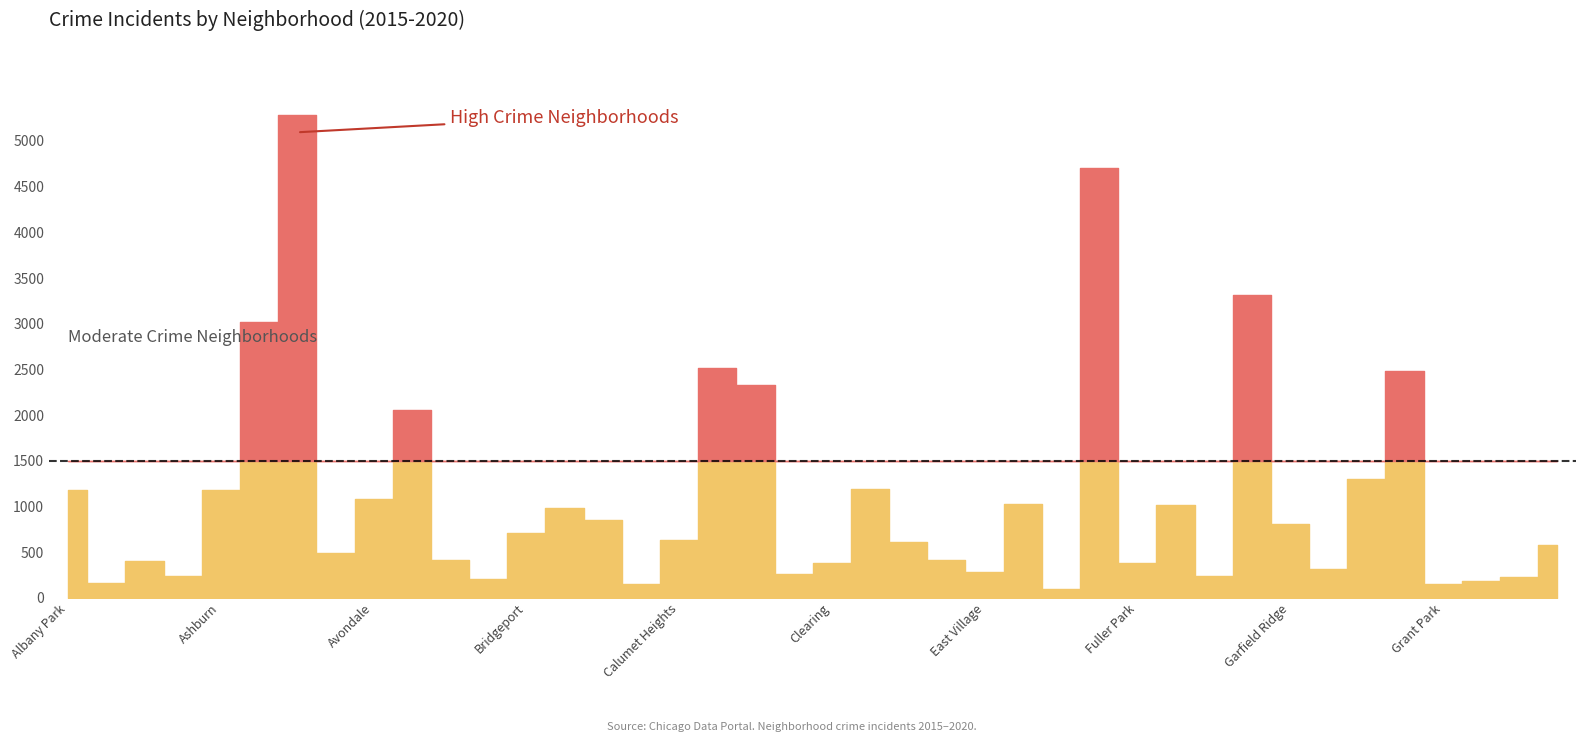

At which label does 2015 first exceed 625?

Albany Park